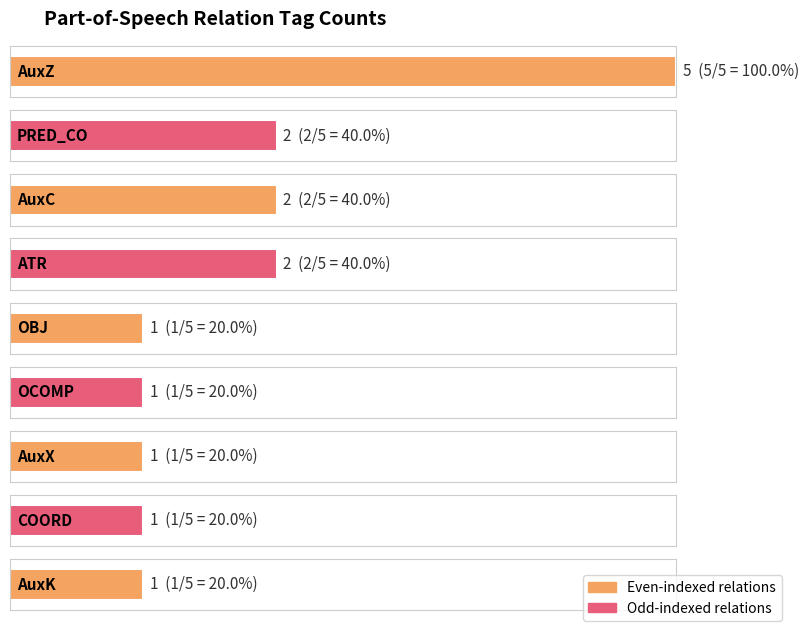

How many data points are above 1?

4